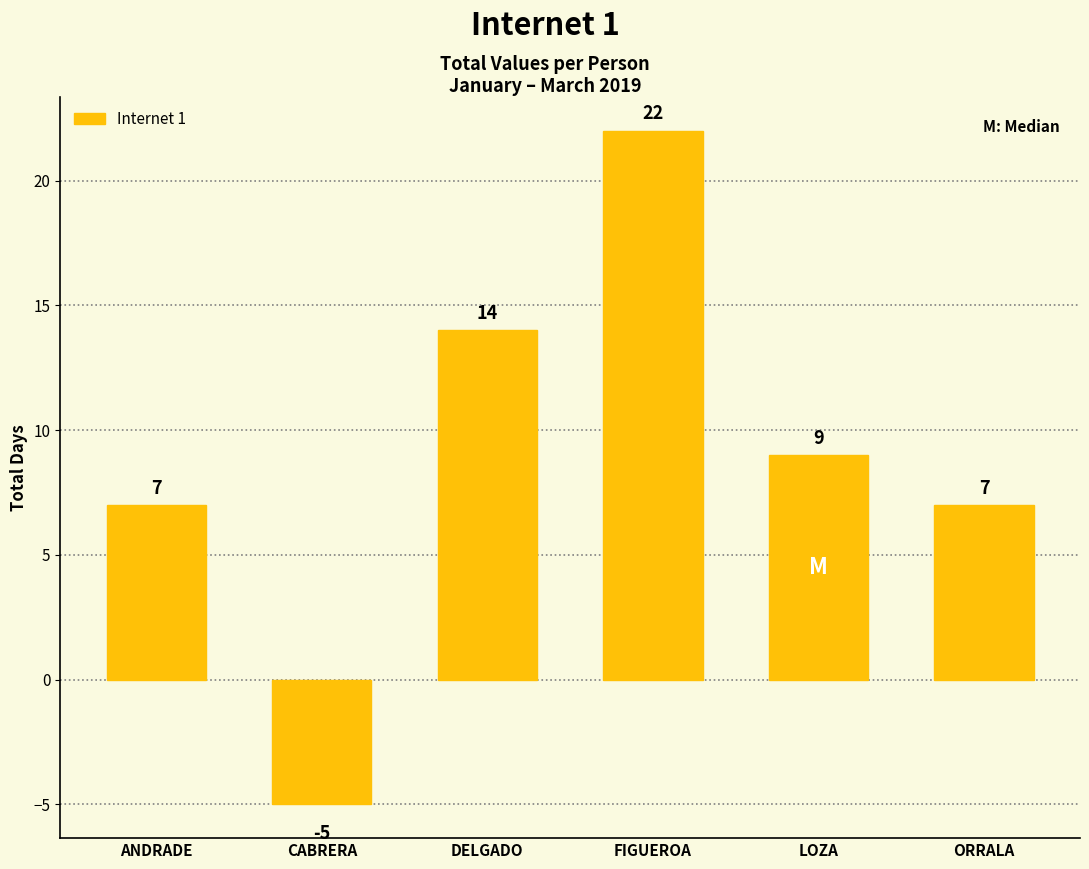

Reading left to right, what are all the values shown in this chart?

ANDRADE=7	CABRERA=-5	DELGADO=14	FIGUEROA=22	LOZA=9	ORRALA=7